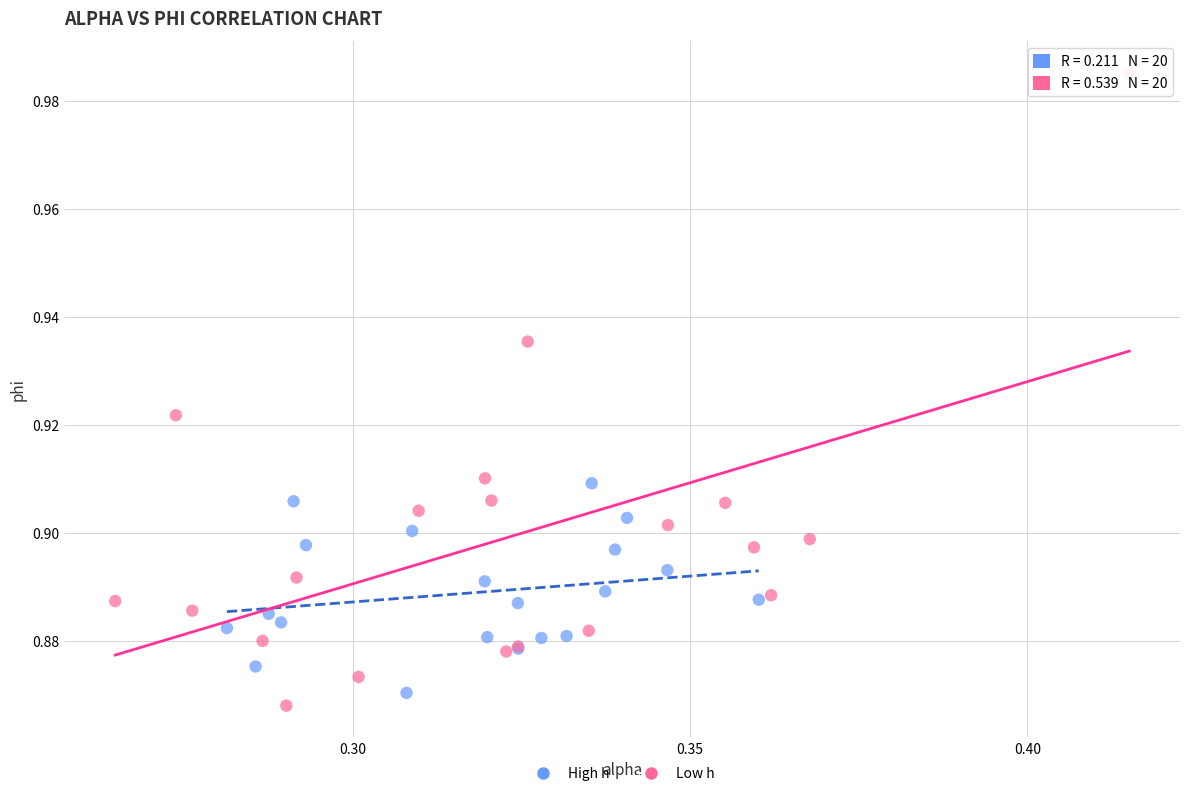

Which series has the widest spread of Y values?

Low h